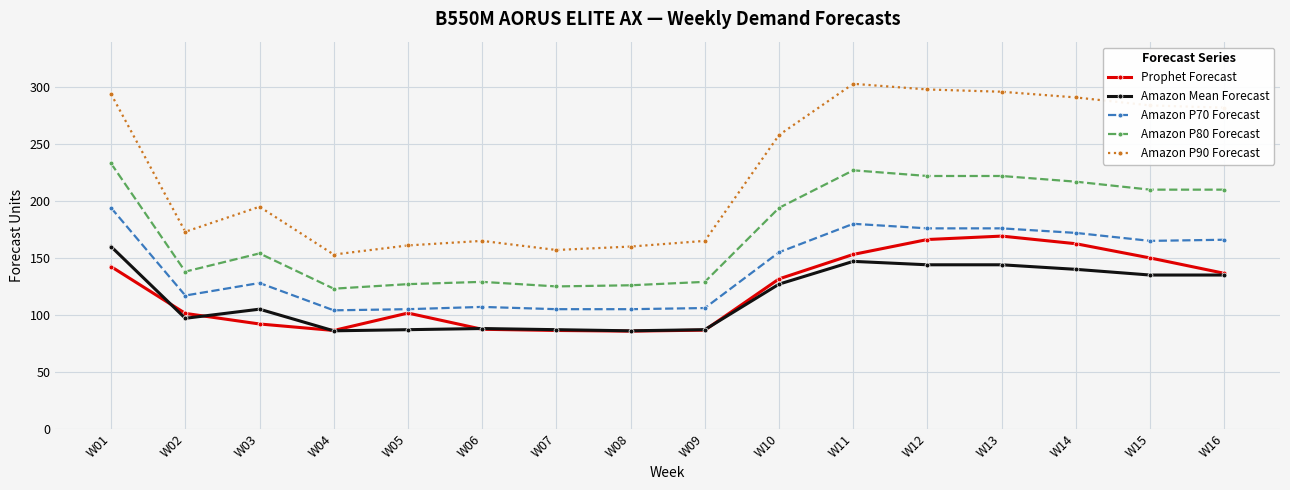

How many data points in Amazon P70 Forecast are less than 155?

8